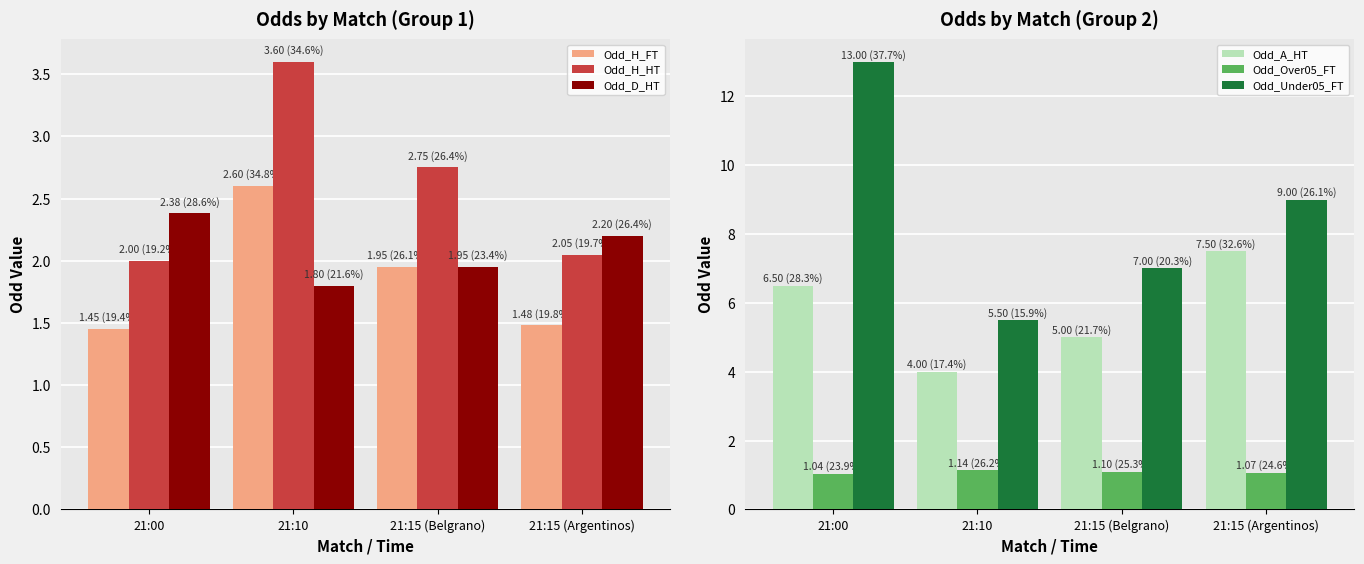

How many bars are there in total?

24